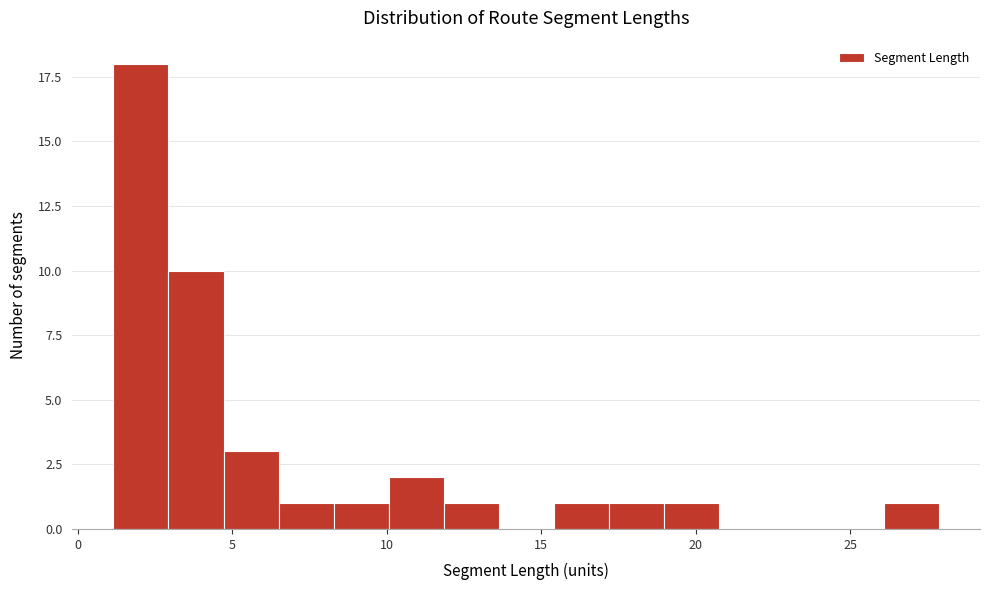

Around what value on the x-axis is the tallest bar? Give the approximate position of its centre, as read against the axis.

2.0